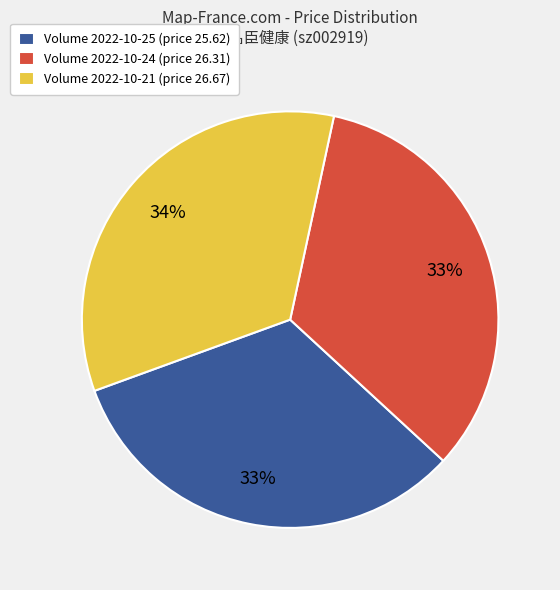

What percentage is the Volume 2022-10-25 (price 25.62) slice, to the nearest percent?

33%